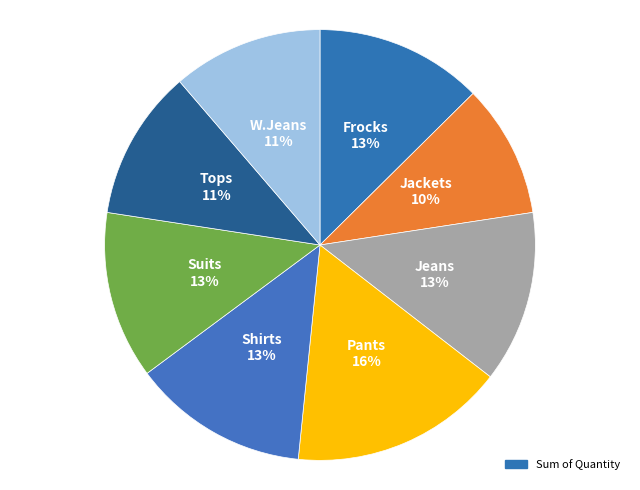

Count the number of slices in the pie.

8